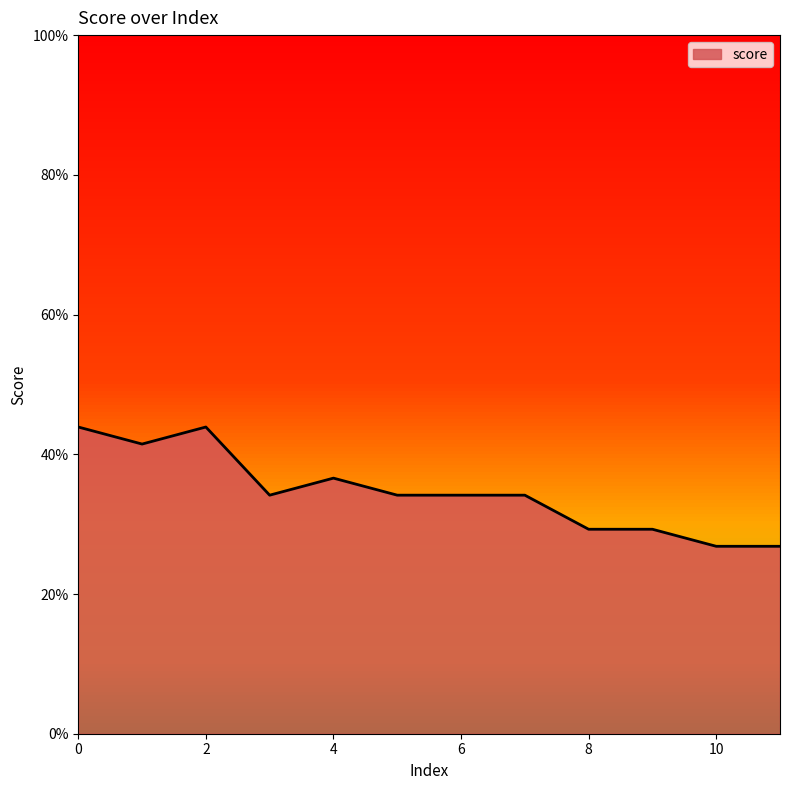

Reading right to left, list all the values displayed in this chart.

11=0.3	10=0.3	9=0.3	8=0.3	7=0.3	6=0.3	5=0.3	4=0.4	3=0.3	2=0.4	1=0.4	0=0.4